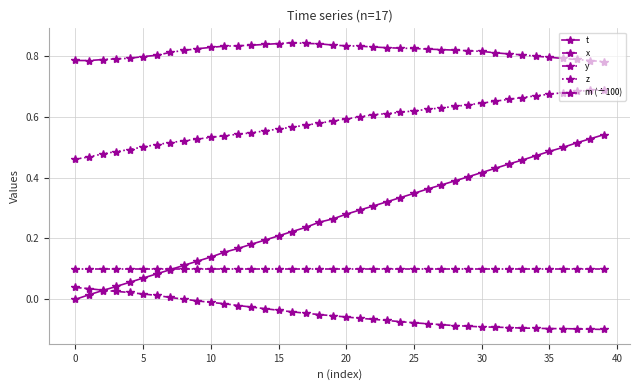

Which label corresponds to the largest value in the chart?

16